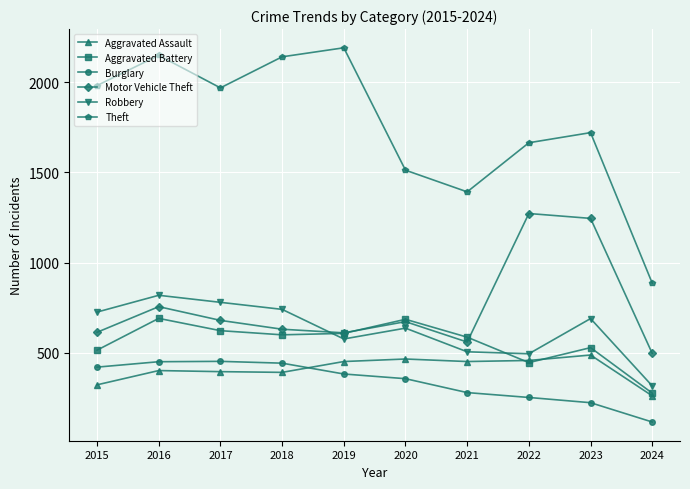

What is the sum of all Burglary values?

3382